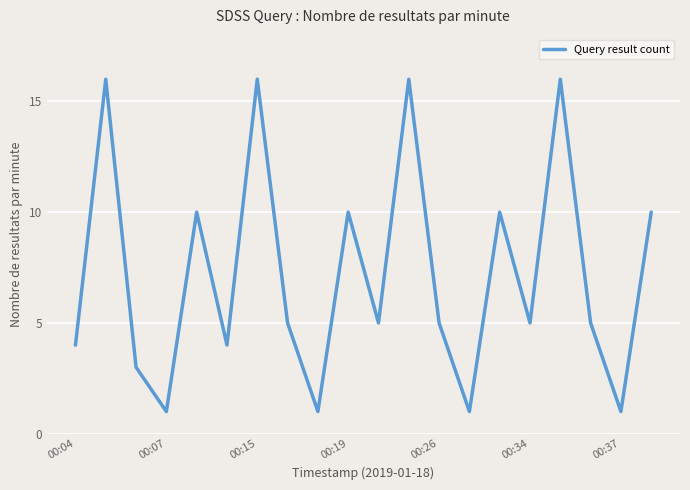

What is the difference between the maximum and minimum values?

15